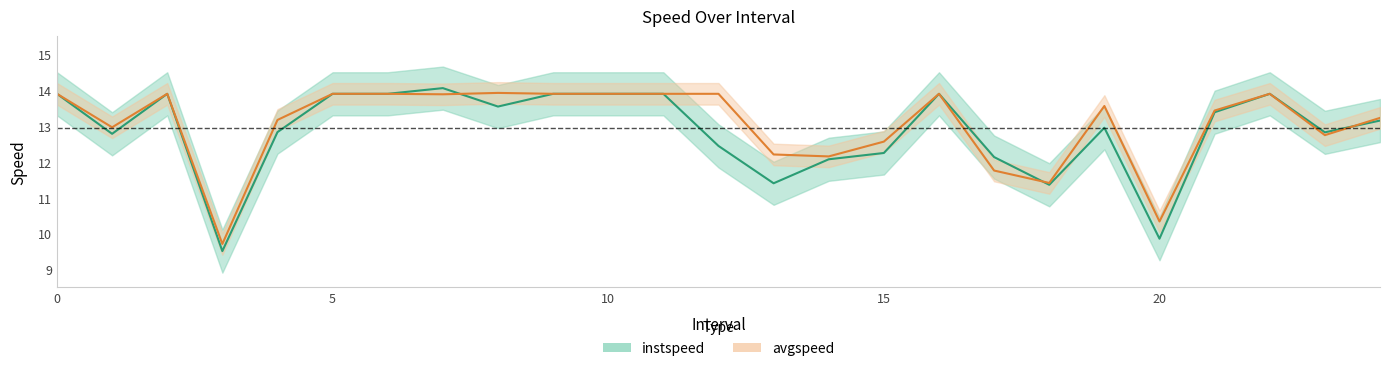

At which label is instspeed closest to 11?

18.0